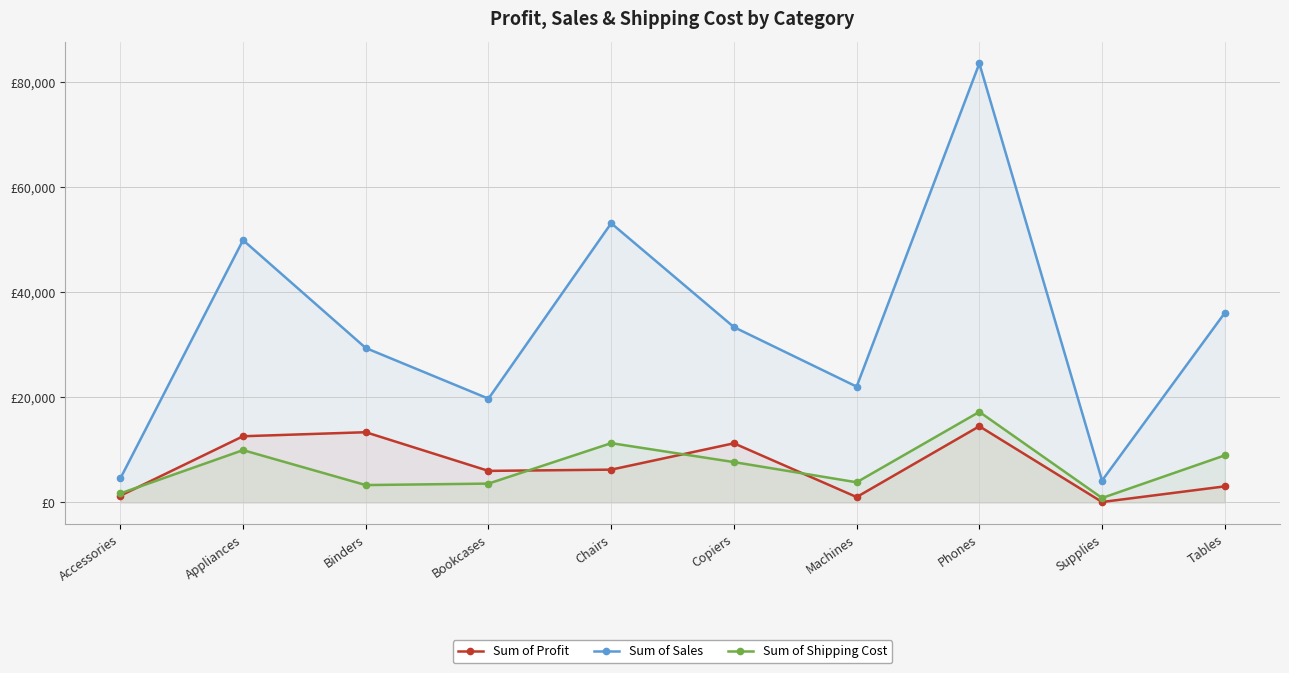

Reading left to right, what are all the values shown in this chart?

Sum of Profit: 1279.7	12594.2	13362.5	6003.5	6240.5	11252.6	1024.1	14497.1	83.3	3057.2
Sum of Sales: 4559.6	49909.9	29383.2	19745.0	53126.4	33363.2	22037.6	83531.9	4164.1	36063.8
Sum of Shipping Cost: 1714.3	9952.9	3304.4	3583.7	11281.8	7676.3	3835.5	17232.0	846.5	8956.4